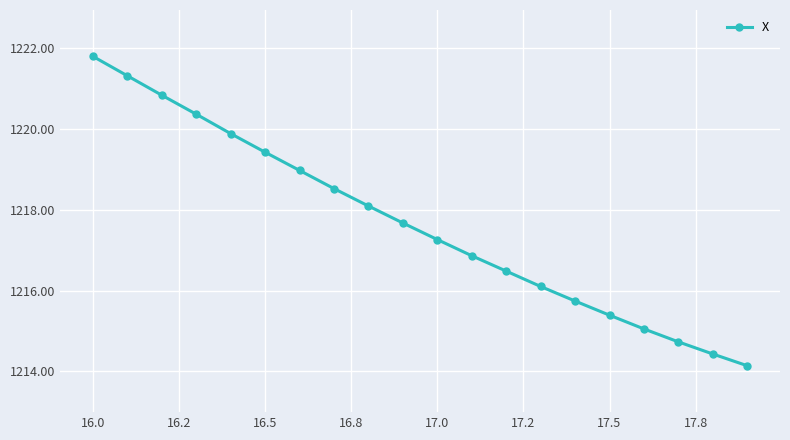

How many values exceed 1217?

11